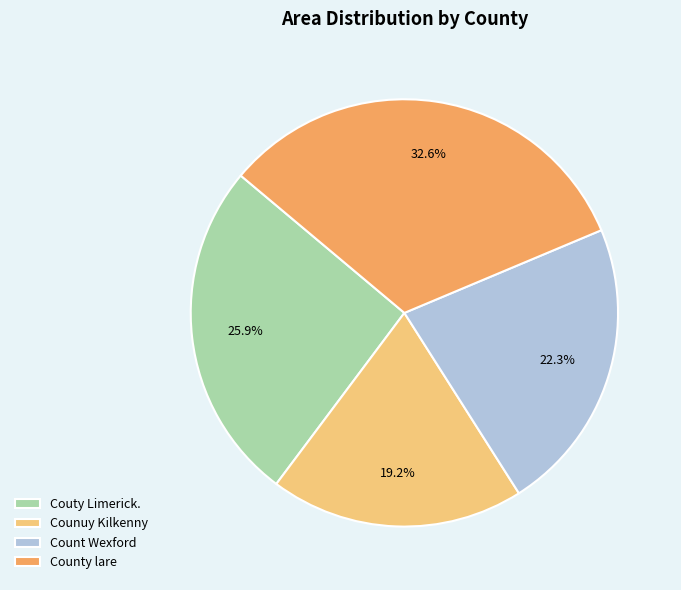

Is it true that Couty Limerick. is 26% of the pie?

True